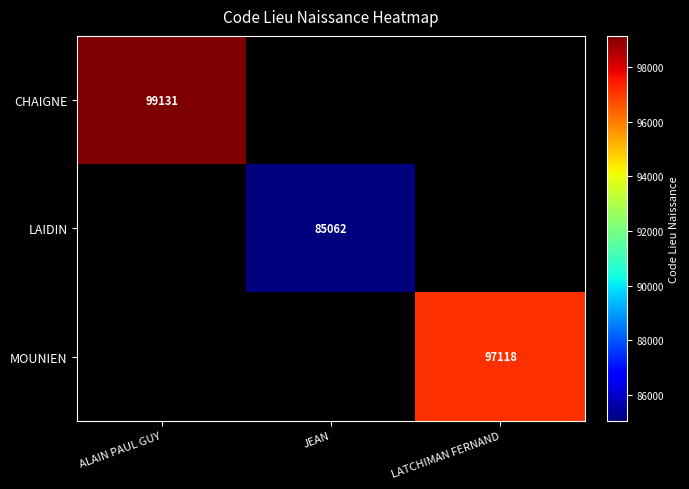

The value of MOUNIEN at LATCHIMAN FERNAND is 62056. True or false?

False